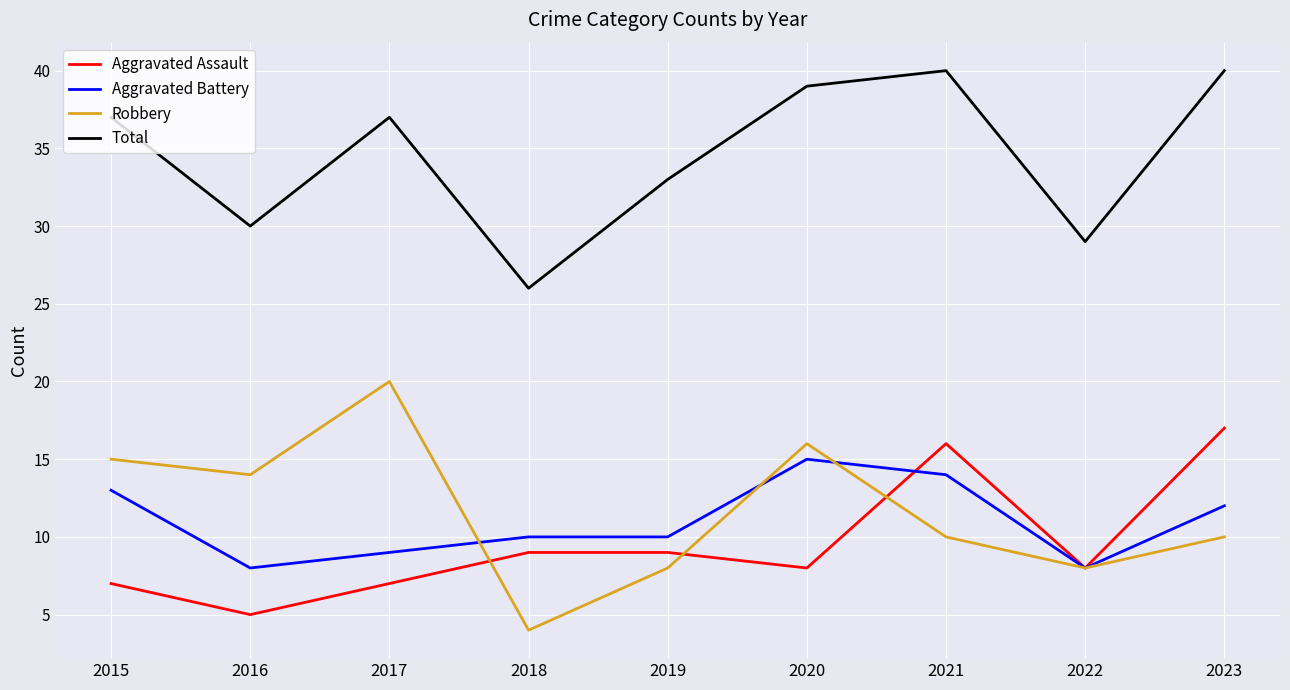

What is the difference between the second highest and minimum values in the Total series?

14